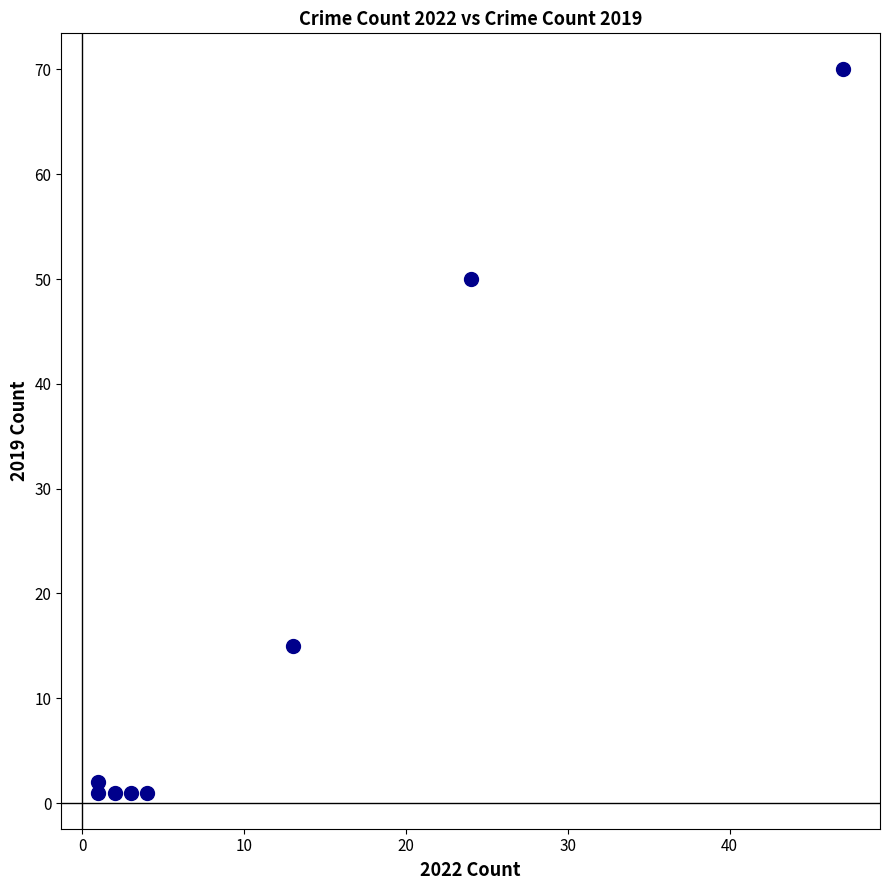

What is the range of Y values (max minus min)?

69